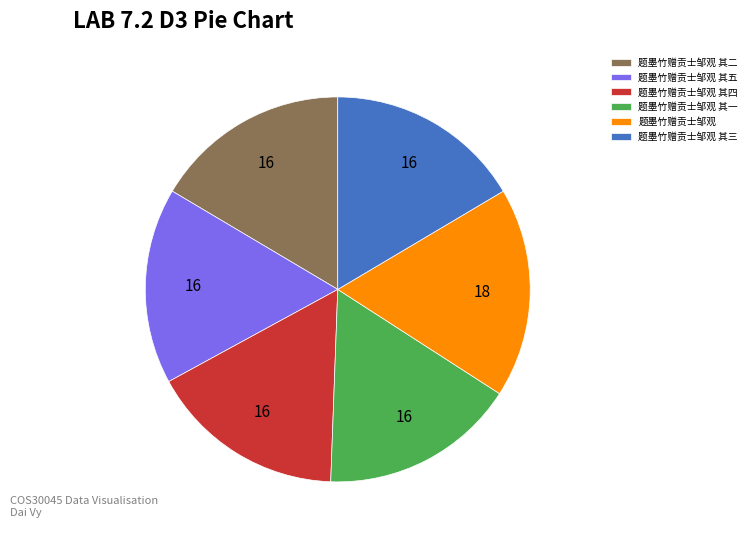

Count the number of slices in the pie.

6